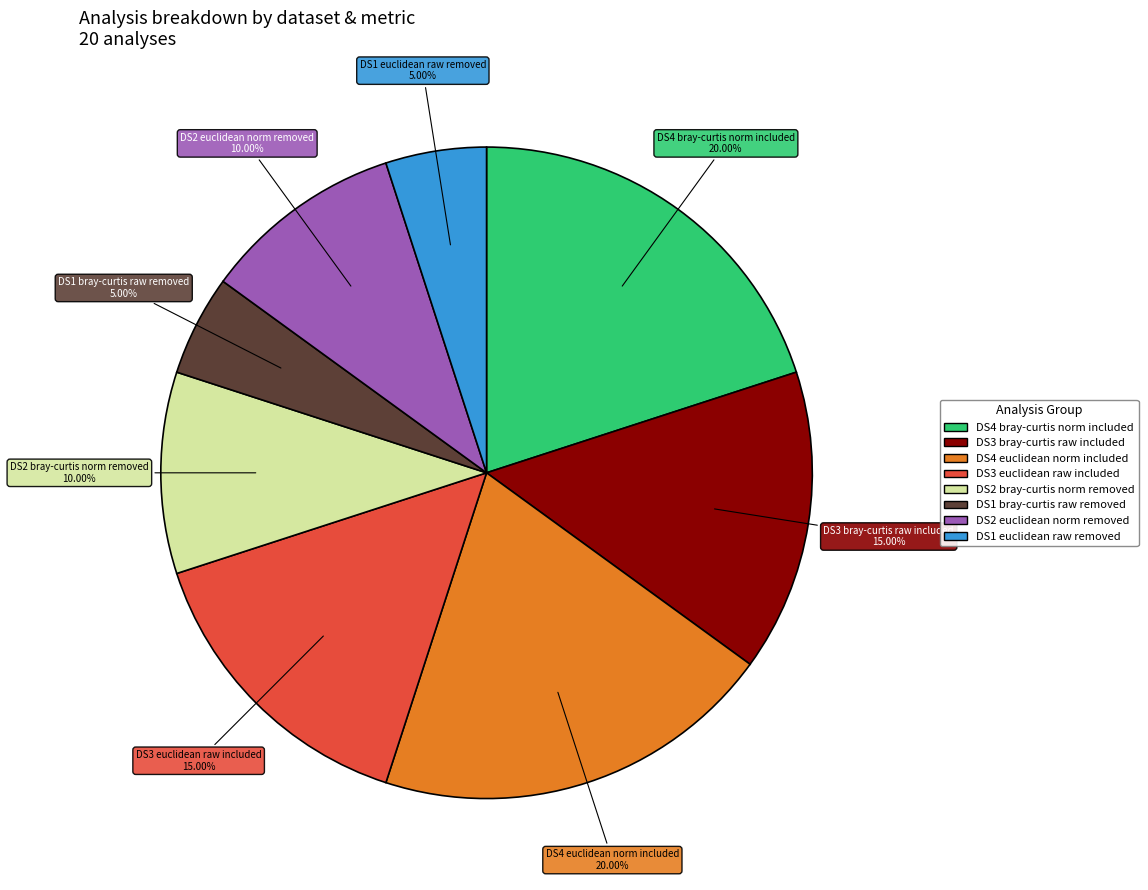

Count the number of slices in the pie.

8